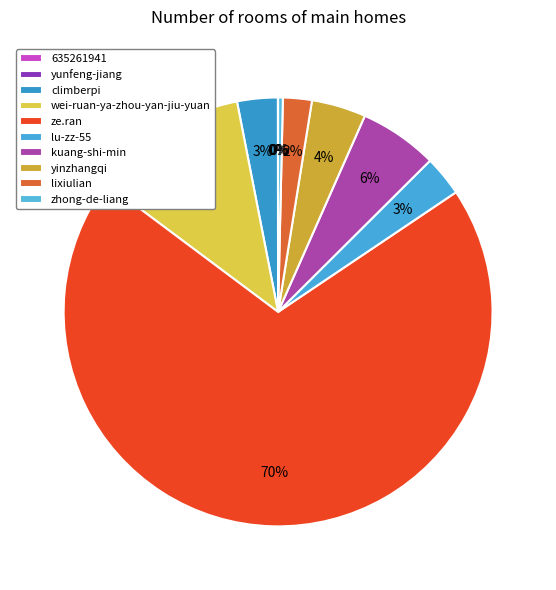

What is the largest slice in the pie chart?

ze.ran